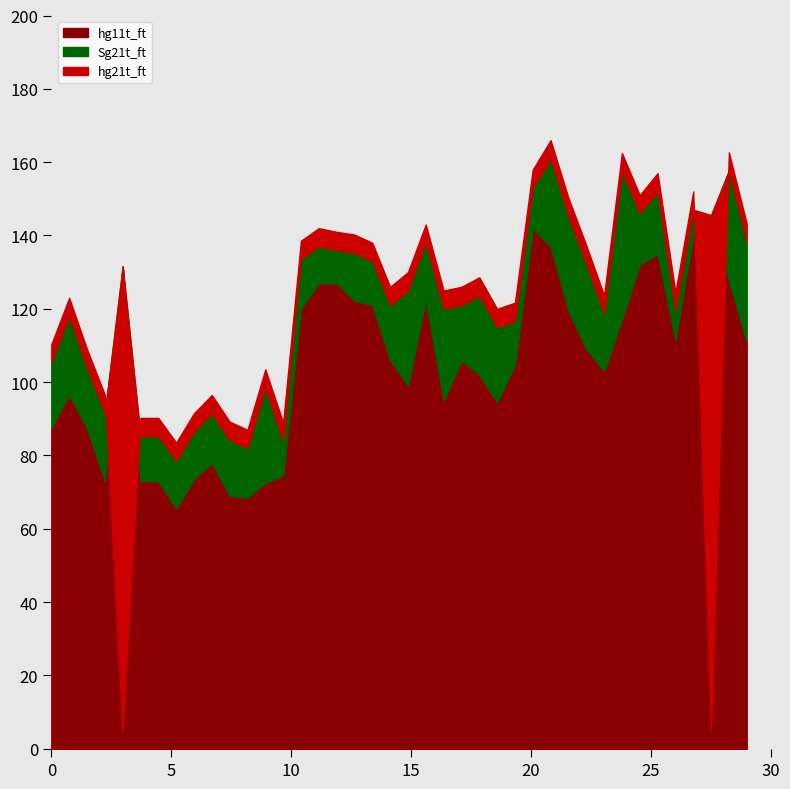

How many data points in Sg21t_ft are less than 15?

19